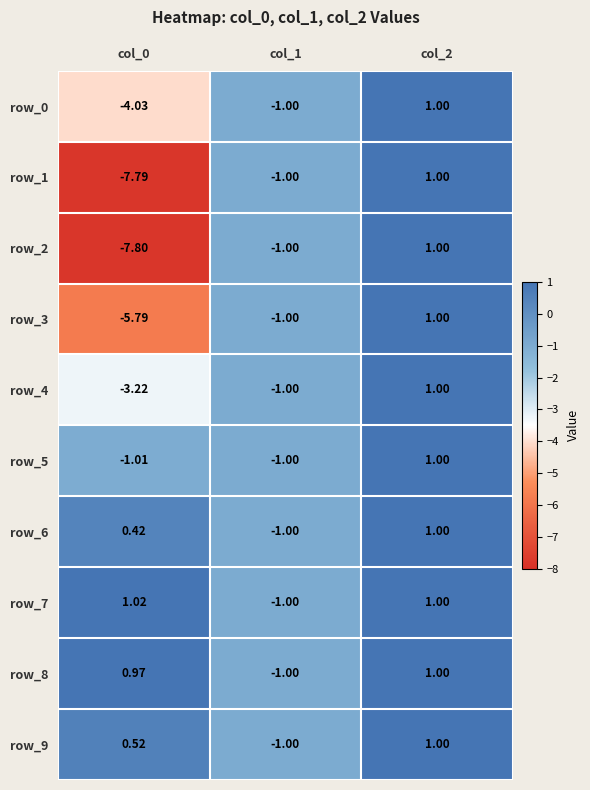

How many values in the row_0 series exceed -1?

1